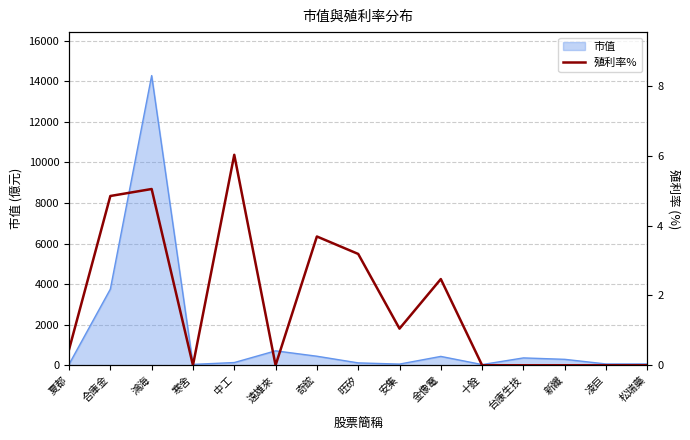

Reading left to right, transcribe all the data shown in this chart.

夏都=0.5	合庫金=4.8	鴻海=5.0	寒舍=0.0	中工=6.0	遠雄來=0.0	奇鋐=3.7	旺矽=3.2	安集=1.1	金像電=2.5	十銓=0.0	台康生技=0.0	新纖=0.0	凌巨=0.0	松瑞藥=0.0